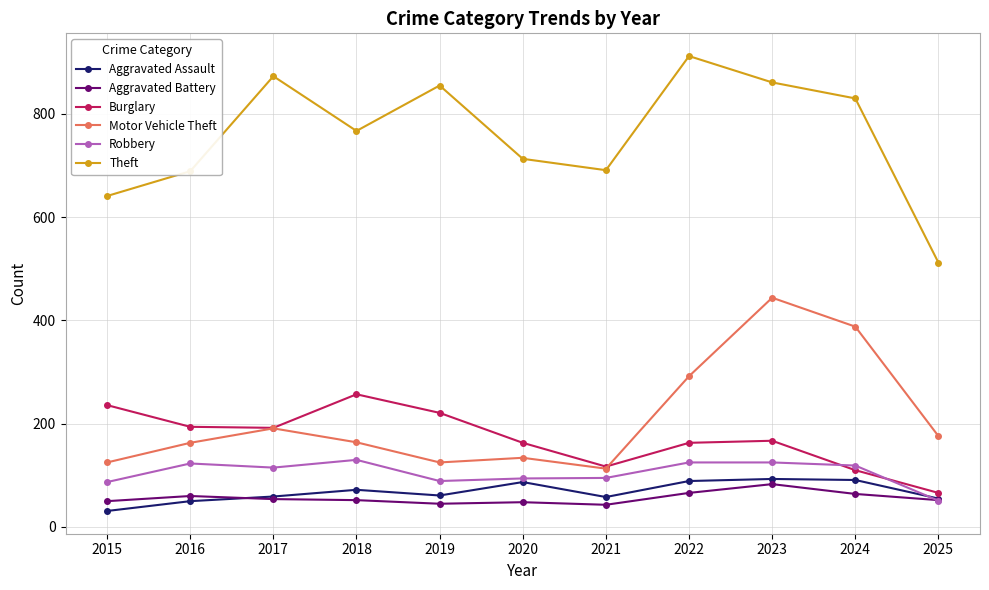

Between 2021 and 2022, which series saw the biggest shift?

Theft